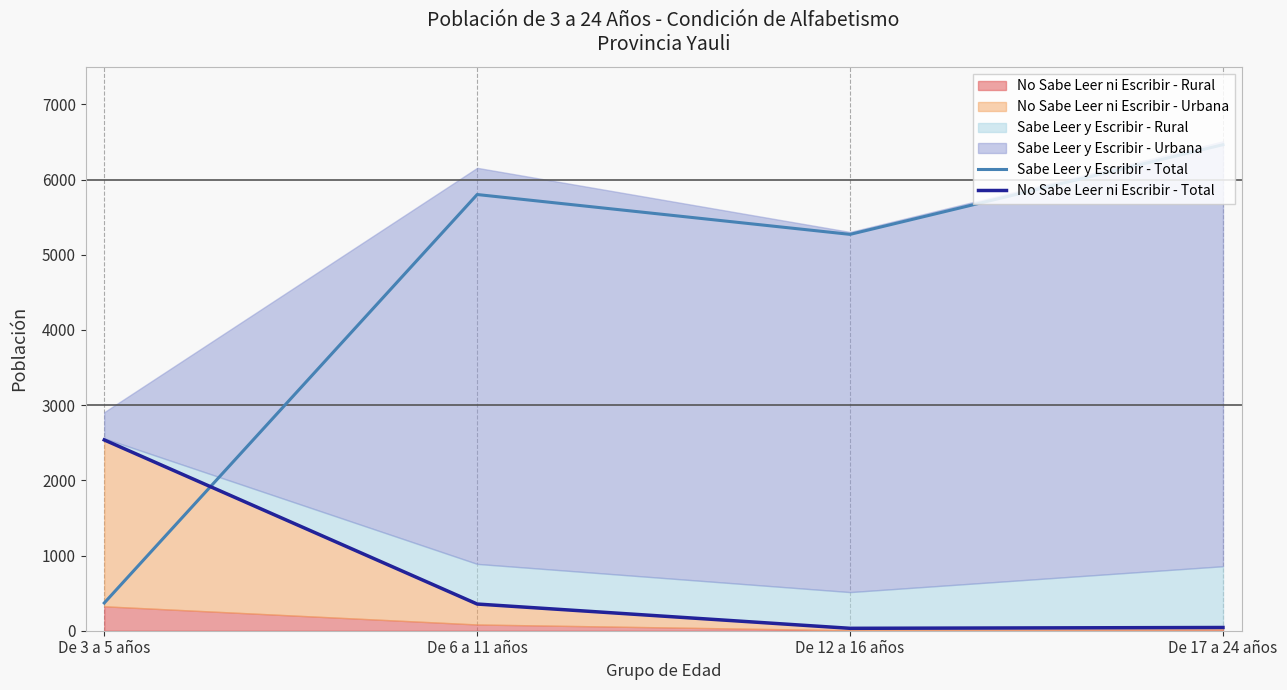

What is the total value across all series at De 12 a 16 años?

5304